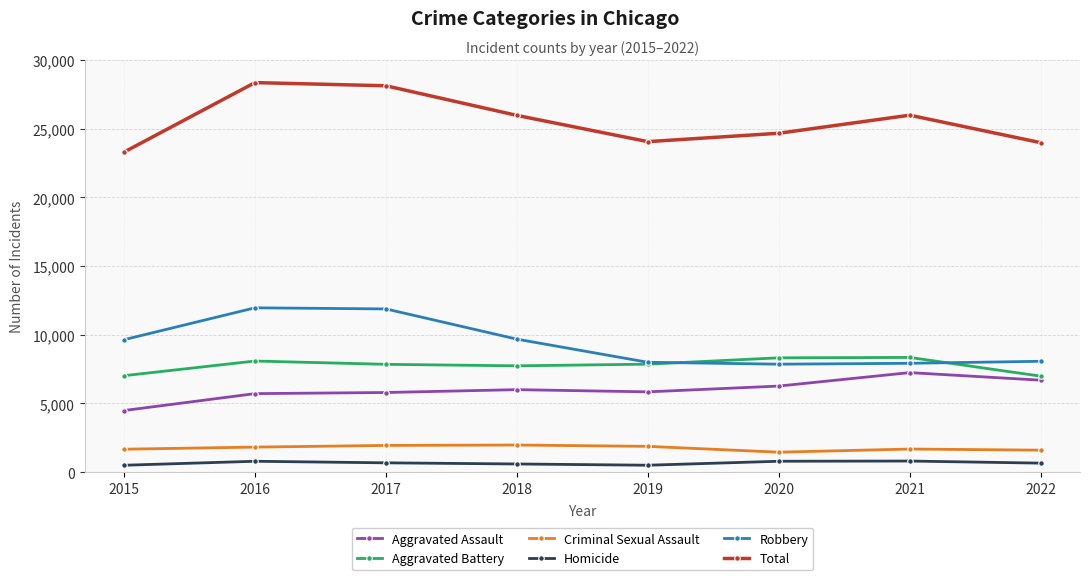

True or false: Robbery and Criminal Sexual Assault intersect in this chart.

False